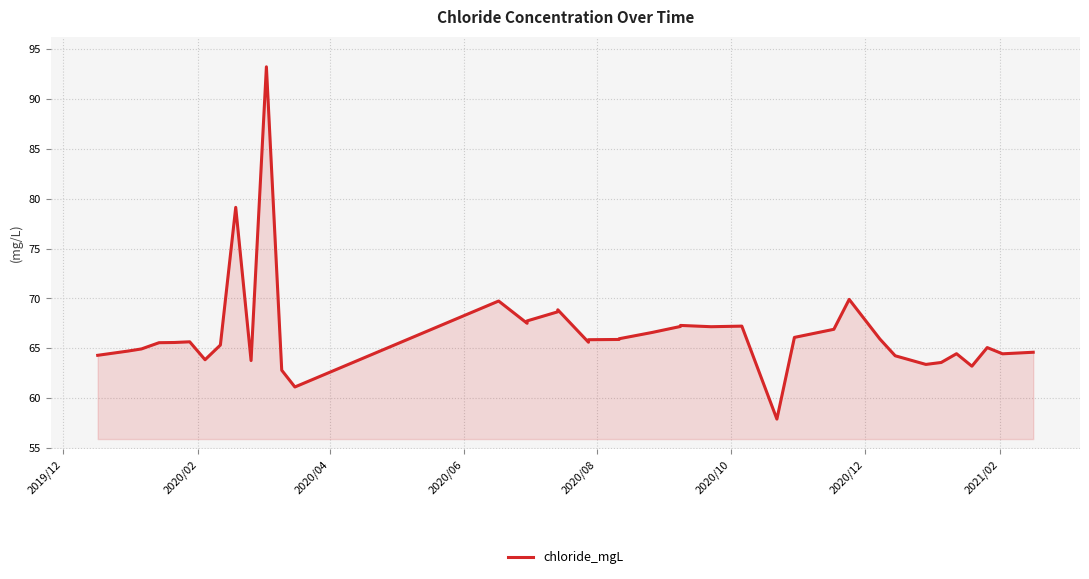

What is the average value?

66.5